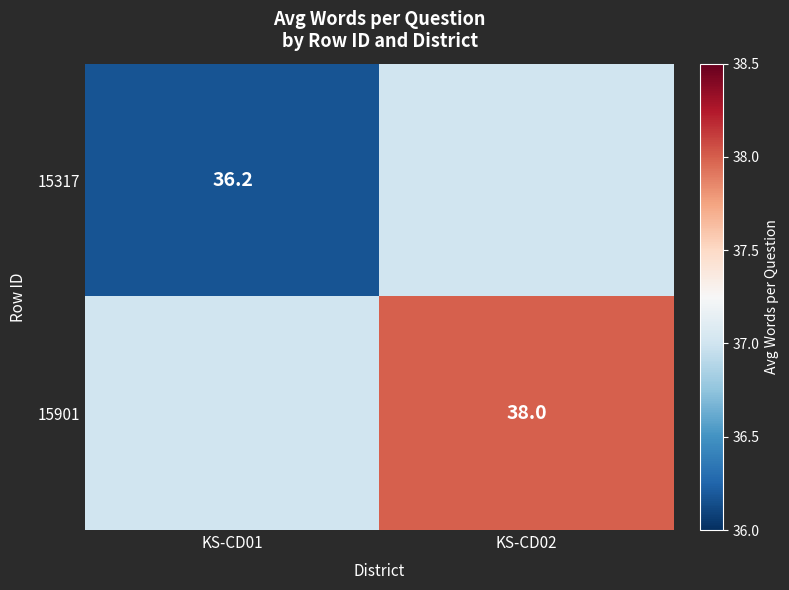

How many data points does each series have?

2